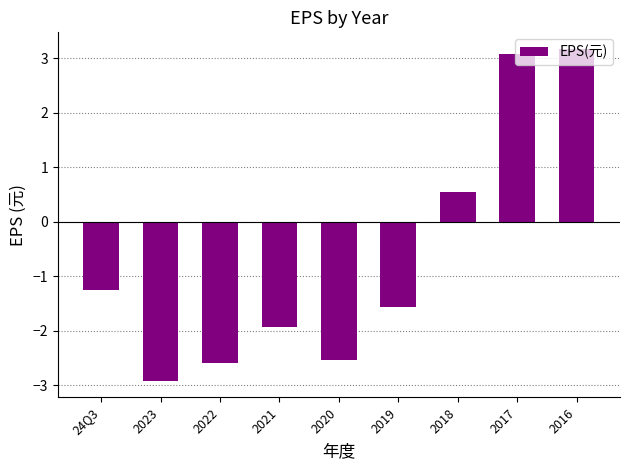

The value at 2020 is -1.2. True or false?

False